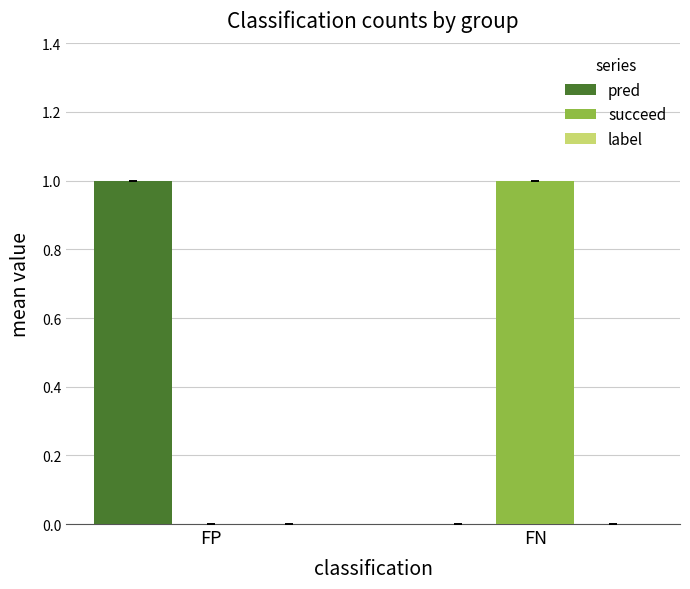

Is it true that pred equals 0 at FN?

True